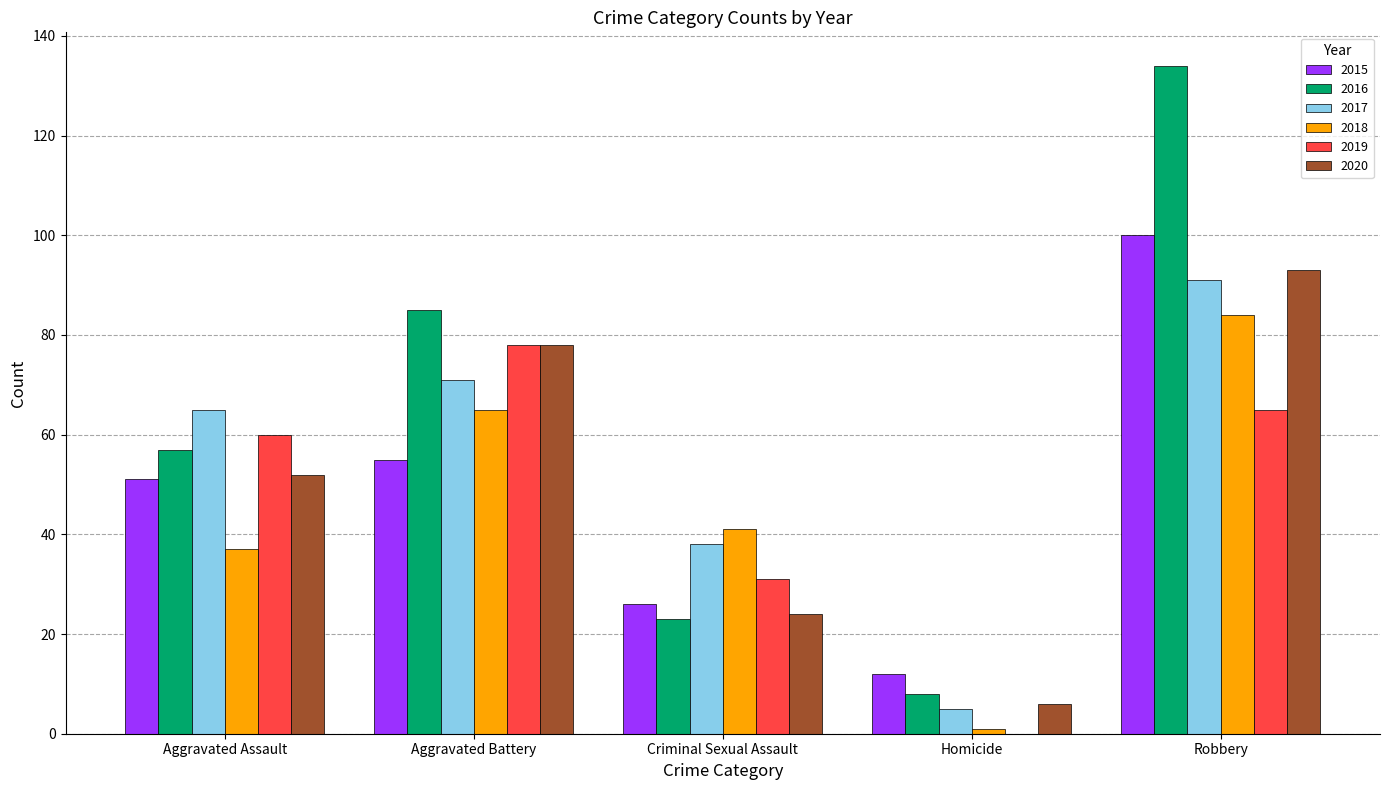

What is the maximum value shown in the chart?

134